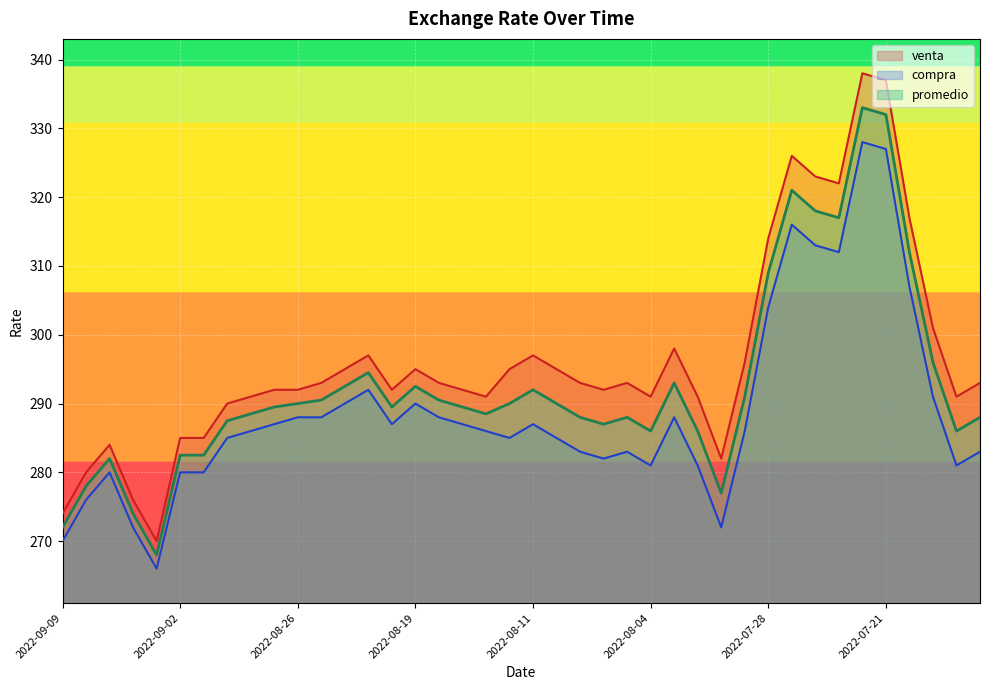

Reading right to left, what are all the values shown in this chart?

compra: 2022-07-15=283.0	2022-07-18=281.0	2022-07-19=291.0	2022-07-20=307.0	2022-07-21=327.0	2022-07-22=328.0	2022-07-25=312.0	2022-07-26=313.0	2022-07-27=316.0	2022-07-28=304.0	2022-07-29=286.0	2022-08-01=272.0	2022-08-02=281.0	2022-08-03=288.0	2022-08-04=281.0	2022-08-05=283.0	2022-08-08=282.0	2022-08-09=283.0	2022-08-10=285.0	2022-08-11=287.0	2022-08-12=285.0	2022-08-16=286.0	2022-08-17=287.0	2022-08-18=288.0	2022-08-19=290.0	2022-08-22=287.0	2022-08-23=292.0	2022-08-24=290.0	2022-08-25=288.0	2022-08-26=288.0	2022-08-29=287.0	2022-08-30=286.0	2022-08-31=285.0	2022-09-01=280.0	2022-09-02=280.0	2022-09-05=266.0	2022-09-06=272.0	2022-09-07=280.0	2022-09-08=276.0	2022-09-09=270.0
venta: 2022-07-15=293.0	2022-07-18=291.0	2022-07-19=301.0	2022-07-20=317.0	2022-07-21=337.0	2022-07-22=338.0	2022-07-25=322.0	2022-07-26=323.0	2022-07-27=326.0	2022-07-28=314.0	2022-07-29=296.0	2022-08-01=282.0	2022-08-02=291.0	2022-08-03=298.0	2022-08-04=291.0	2022-08-05=293.0	2022-08-08=292.0	2022-08-09=293.0	2022-08-10=295.0	2022-08-11=297.0	2022-08-12=295.0	2022-08-16=291.0	2022-08-17=292.0	2022-08-18=293.0	2022-08-19=295.0	2022-08-22=292.0	2022-08-23=297.0	2022-08-24=295.0	2022-08-25=293.0	2022-08-26=292.0	2022-08-29=292.0	2022-08-30=291.0	2022-08-31=290.0	2022-09-01=285.0	2022-09-02=285.0	2022-09-05=270.0	2022-09-06=276.0	2022-09-07=284.0	2022-09-08=280.0	2022-09-09=274.0
promedio: 2022-07-15=288.0	2022-07-18=286.0	2022-07-19=296.0	2022-07-20=312.0	2022-07-21=332.0	2022-07-22=333.0	2022-07-25=317.0	2022-07-26=318.0	2022-07-27=321.0	2022-07-28=309.0	2022-07-29=291.0	2022-08-01=277.0	2022-08-02=286.0	2022-08-03=293.0	2022-08-04=286.0	2022-08-05=288.0	2022-08-08=287.0	2022-08-09=288.0	2022-08-10=290.0	2022-08-11=292.0	2022-08-12=290.0	2022-08-16=288.5	2022-08-17=289.5	2022-08-18=290.5	2022-08-19=292.5	2022-08-22=289.5	2022-08-23=294.5	2022-08-24=292.5	2022-08-25=290.5	2022-08-26=290.0	2022-08-29=289.5	2022-08-30=288.5	2022-08-31=287.5	2022-09-01=282.5	2022-09-02=282.5	2022-09-05=268.0	2022-09-06=274.0	2022-09-07=282.0	2022-09-08=278.0	2022-09-09=272.0